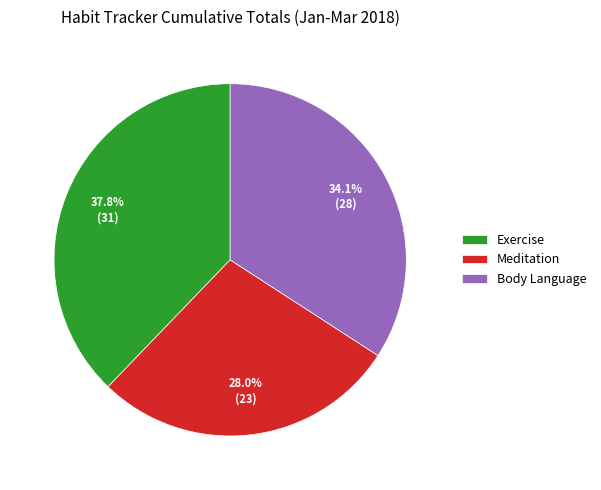

Rank the categories by value from highest to lowest.

Exercise, Body Language, Meditation